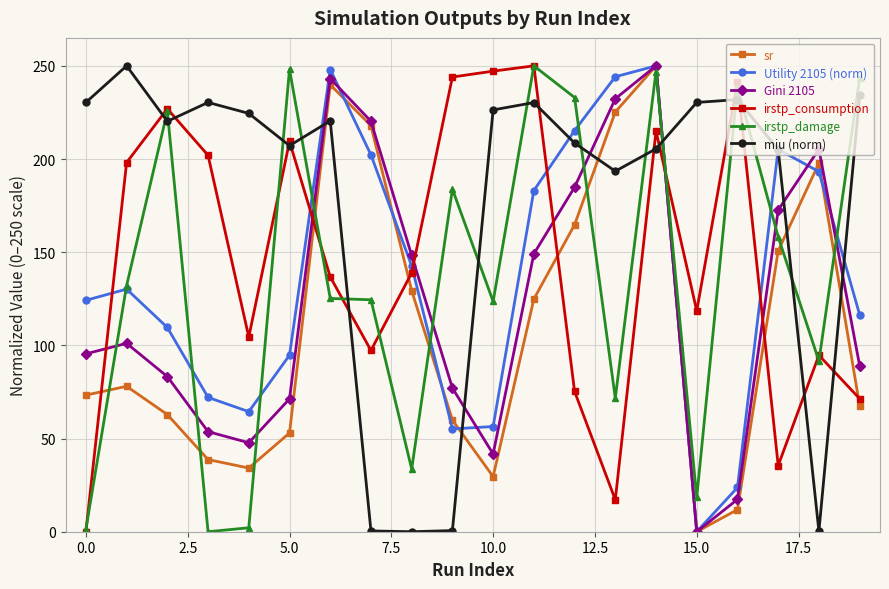

At how many categories does at least one series exceed 179?

19